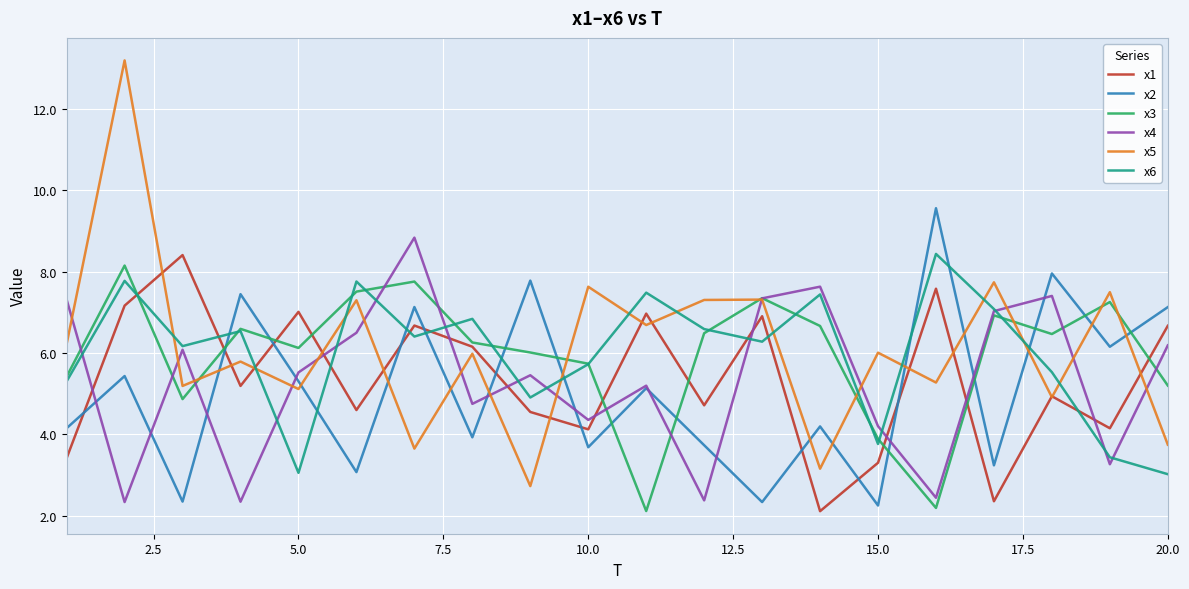

What is the greatest value displayed?

13.2